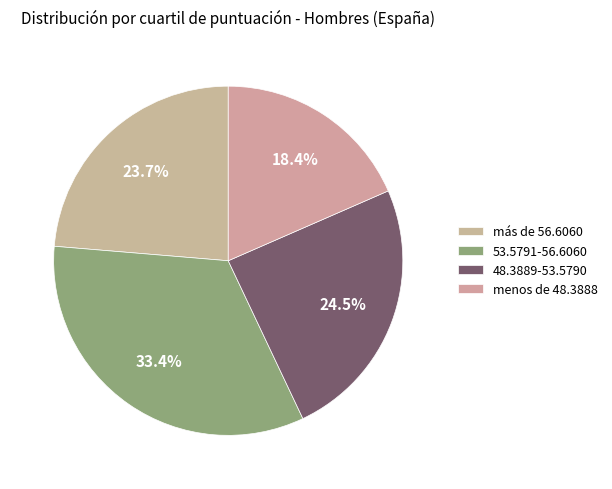

Count the number of slices in the pie.

4